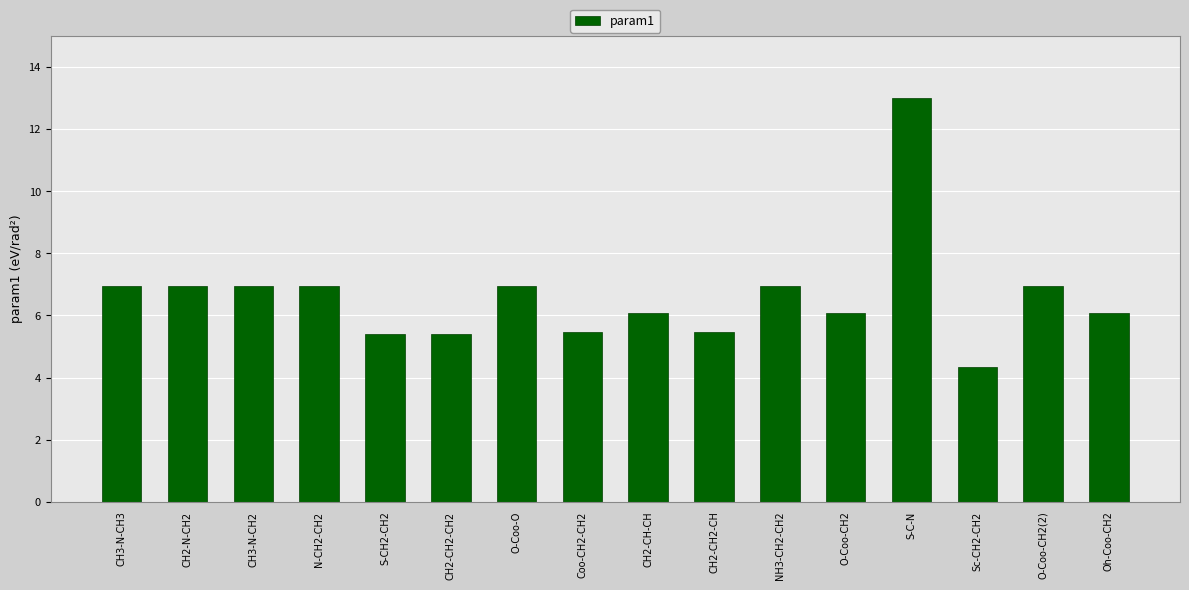

Does the chart contain stacked bars?

No